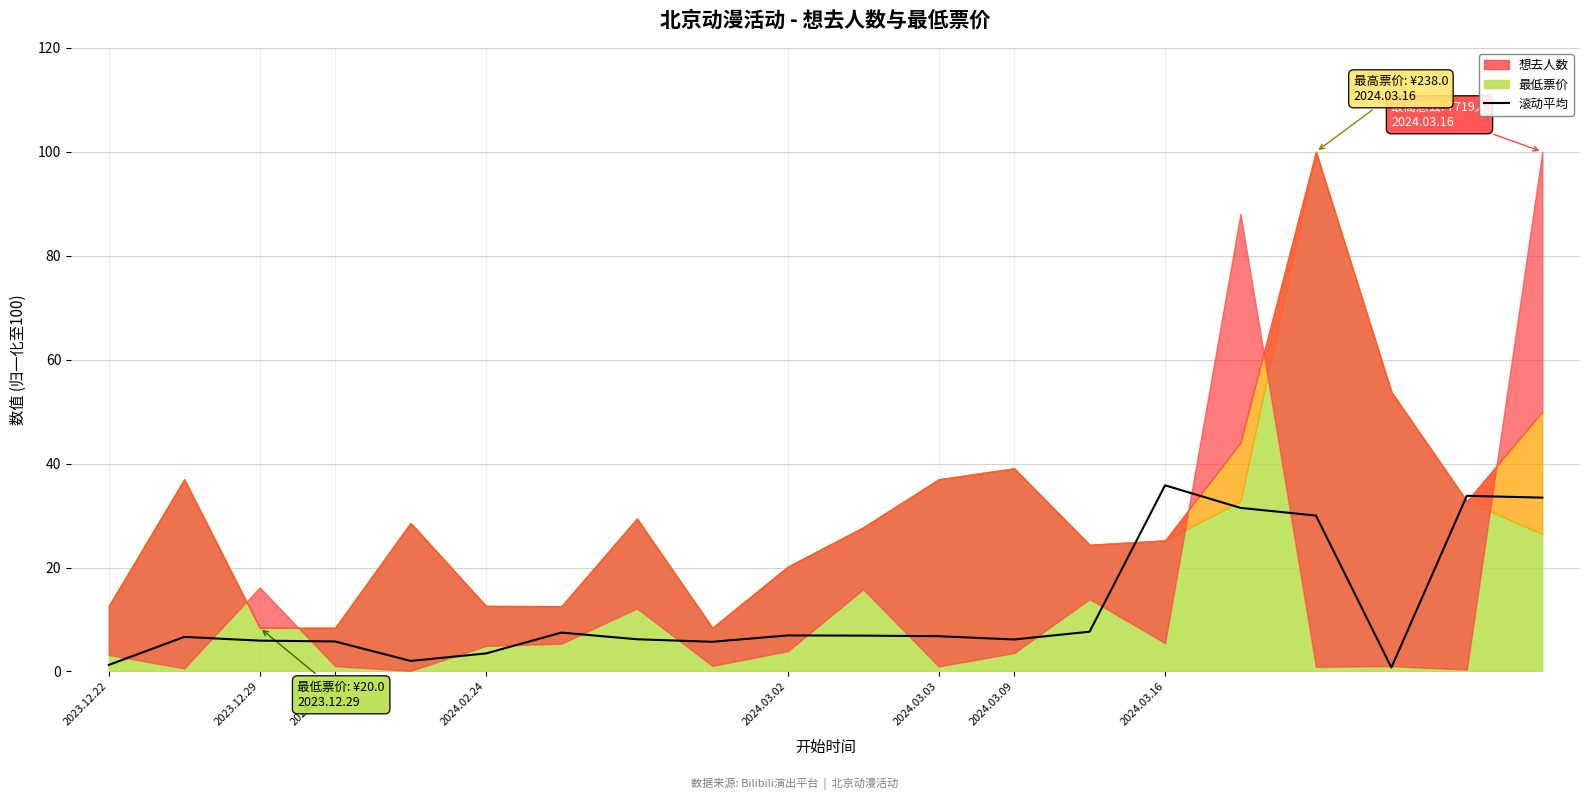

Approximately how many times larger is the value at 15 compared to 2024.03.03?

9.1